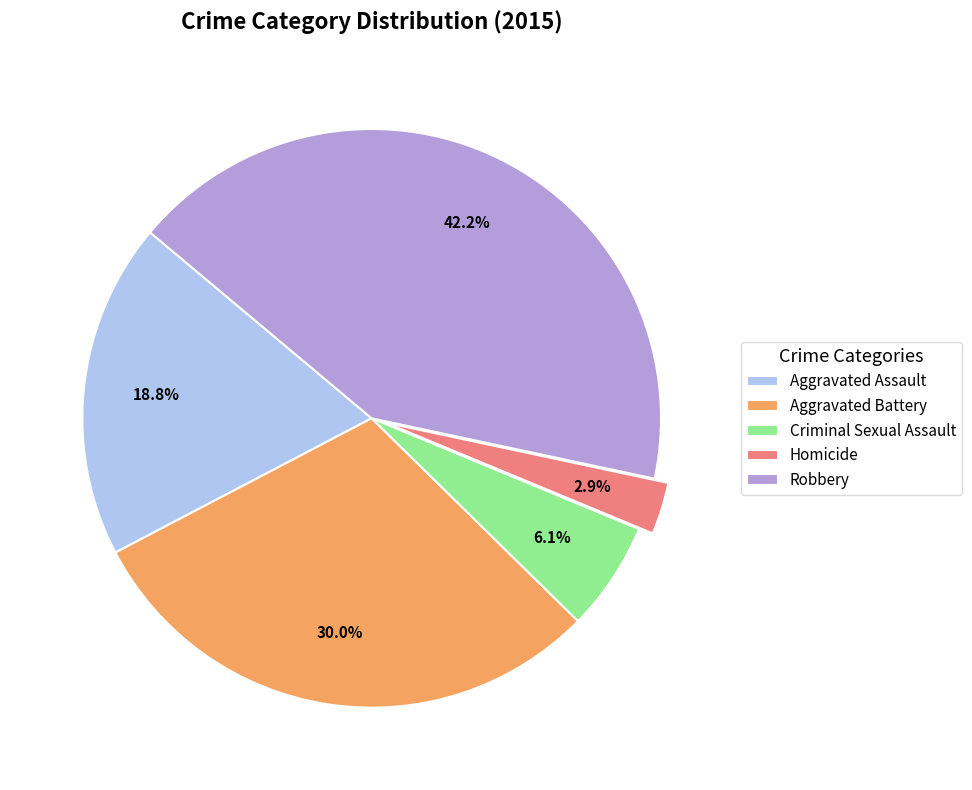

Rank the categories by value from highest to lowest.

Robbery, Aggravated Battery, Aggravated Assault, Criminal Sexual Assault, Homicide